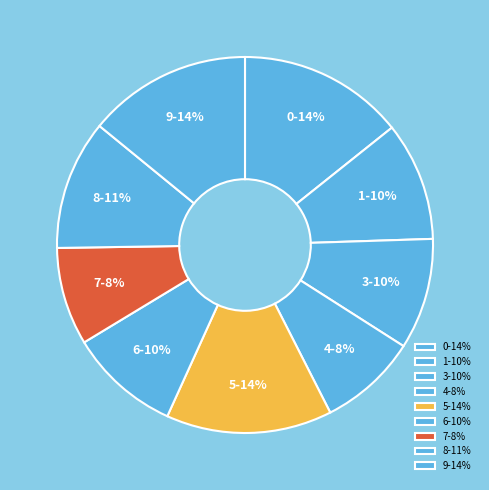

How many segments does this pie chart have?

9